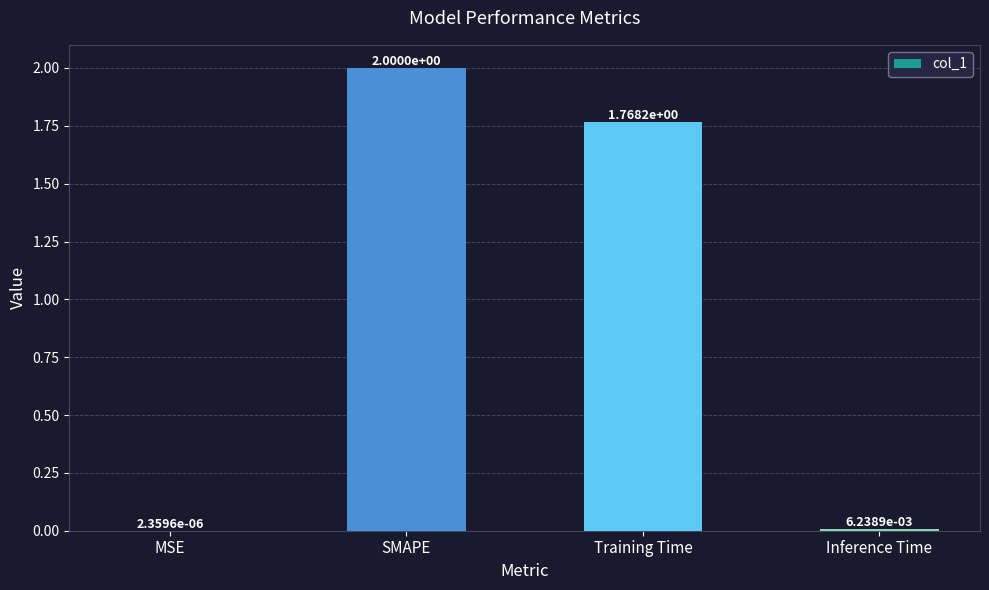

What is the change in value from SMAPE to Inference Time?

-2.0